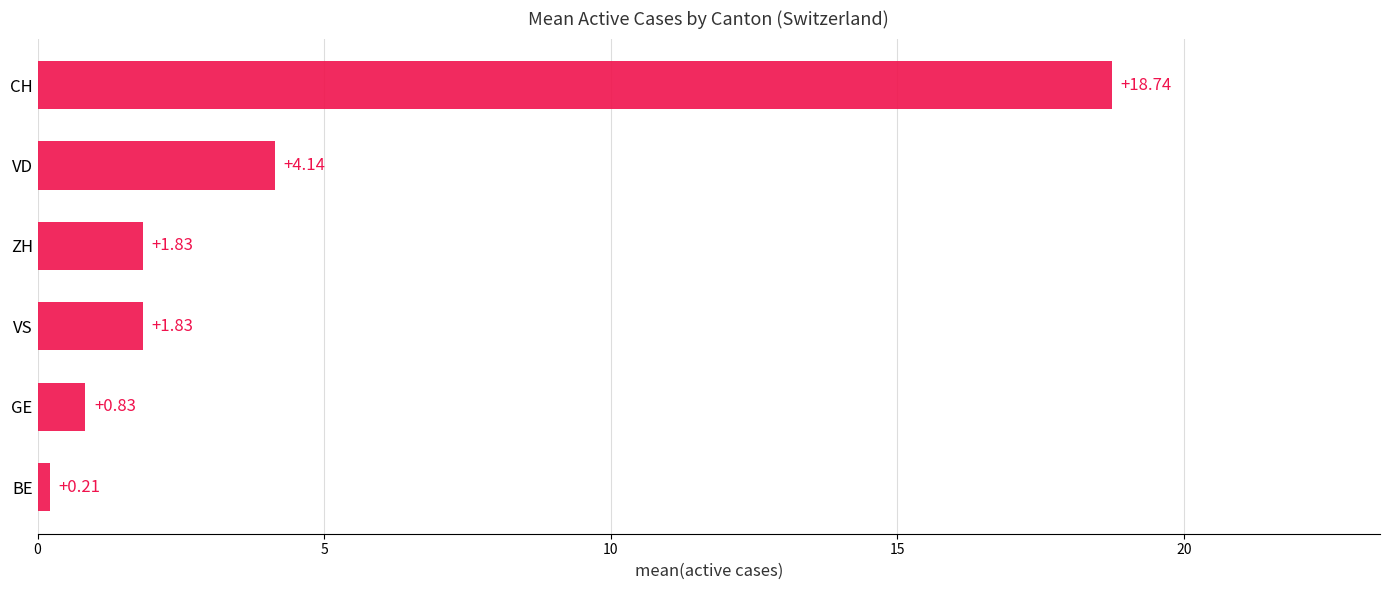

What is the difference between the second highest and second lowest values?

3.3